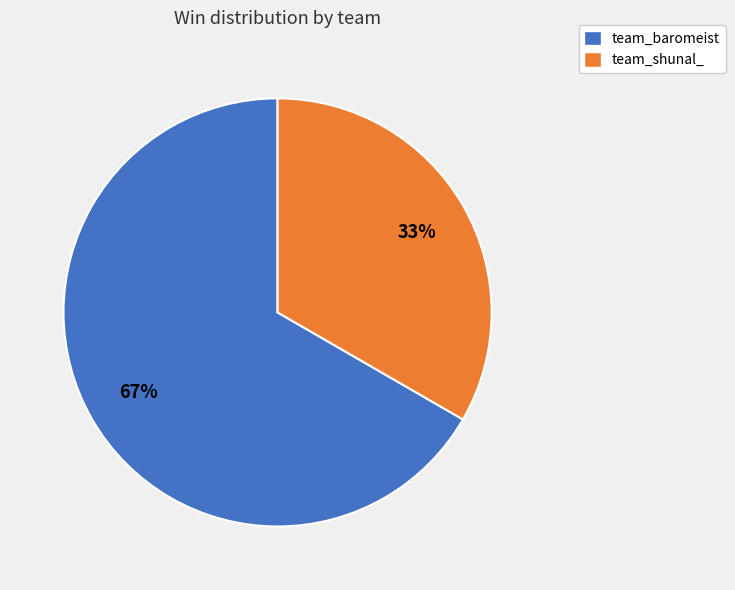

To the nearest percent, what is the average slice percentage?

50%